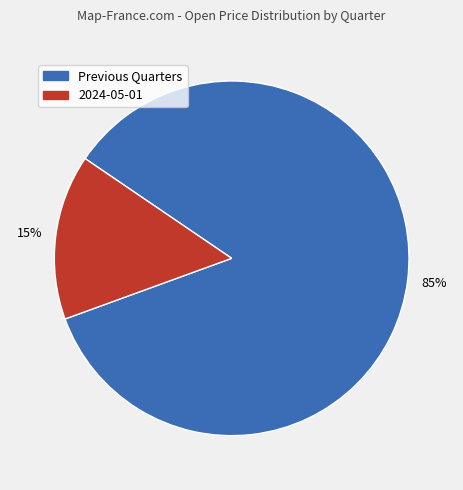

To the nearest percent, what is the difference between the largest and smallest slice percentages?

70%